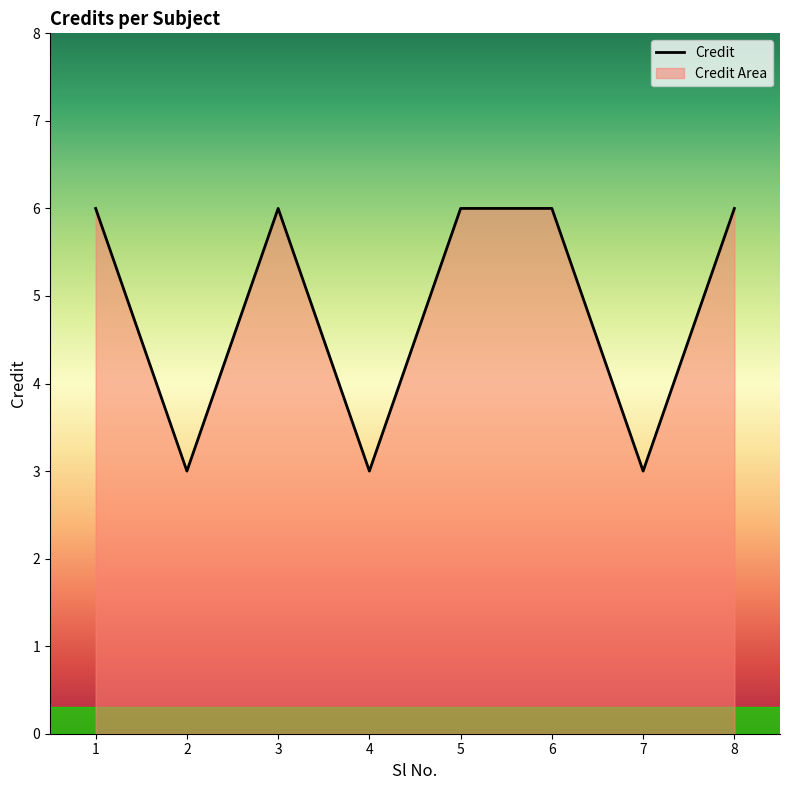

The chart shows a value of 3 at 4. True or false?

True